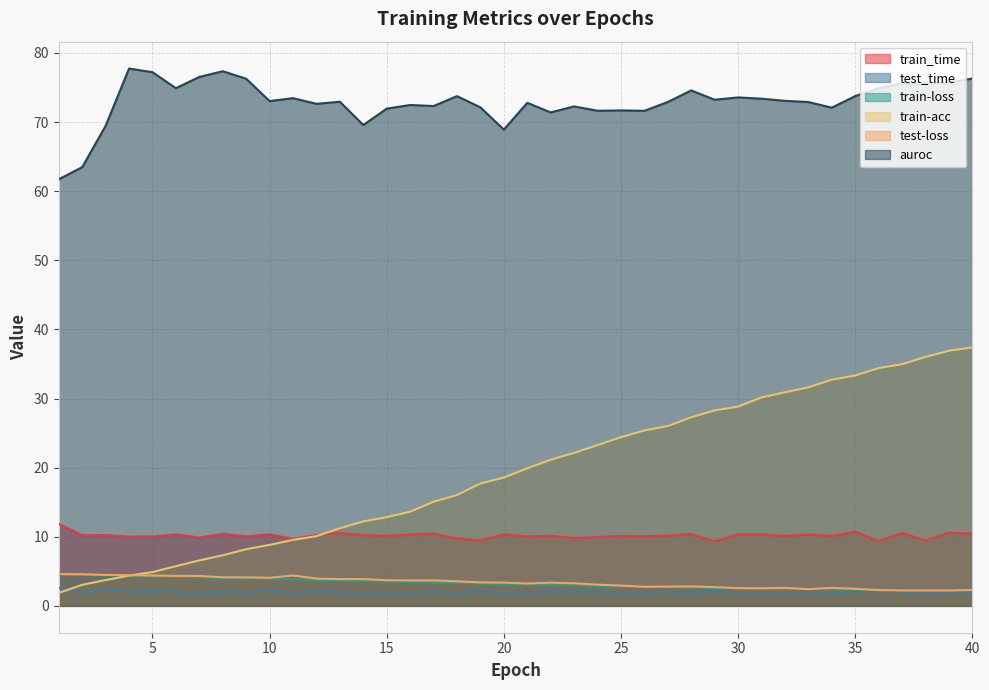

How many interior local peaks does the test_time series have?

14